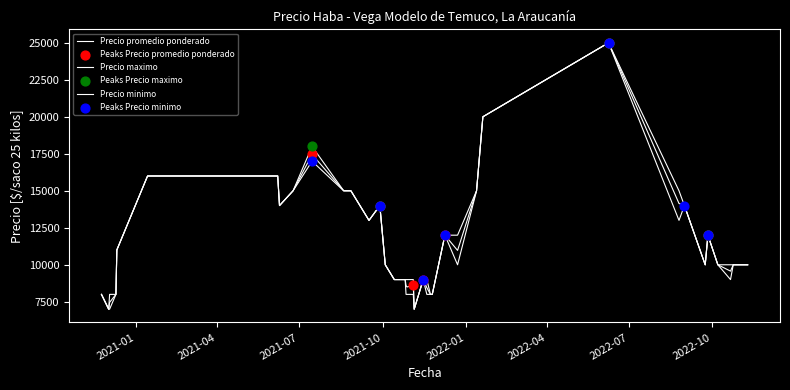

Is the value of Precio promedio ponderado at 21 greater than the value of Precio maximo at 15?

Yes